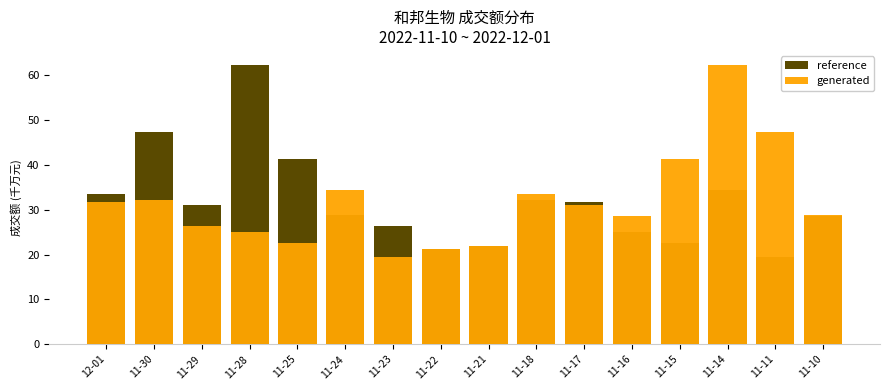

Between 11-28 and 11-14, which is larger?

11-28